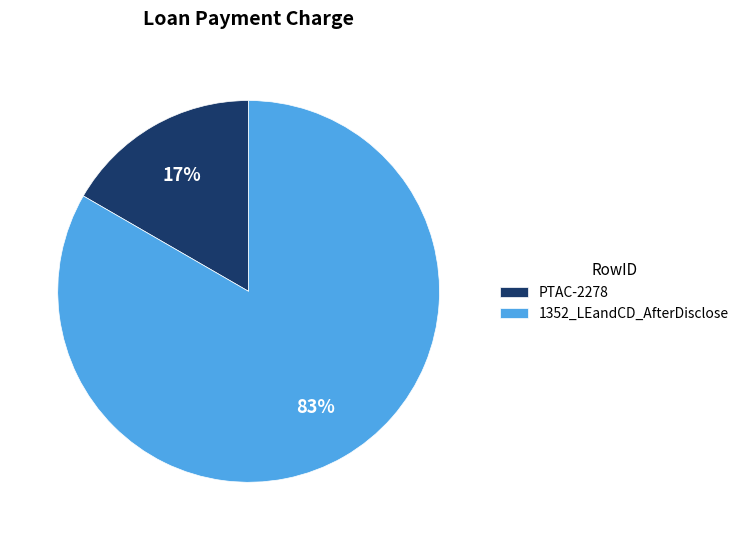

To the nearest percent, what percentage of the pie is PTAC-2278?

17%